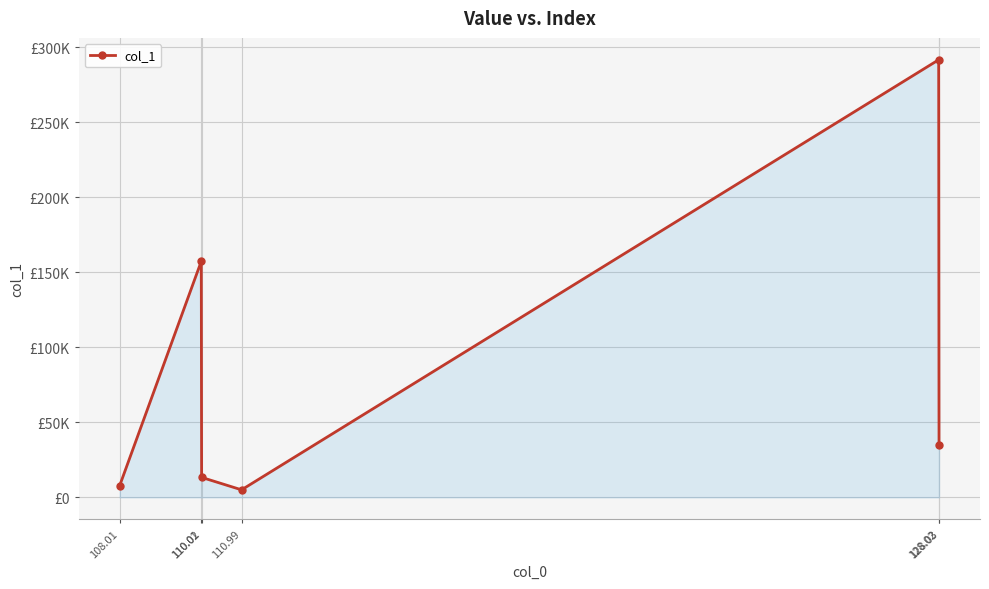

True or false: the data shows 157456.7 at 110.01.

True